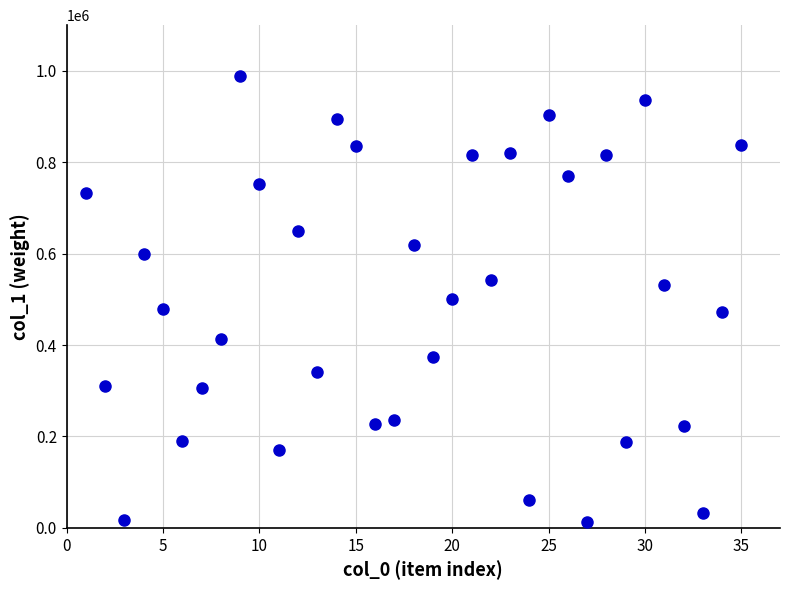

What is the range of Y values (max minus min)?

976624